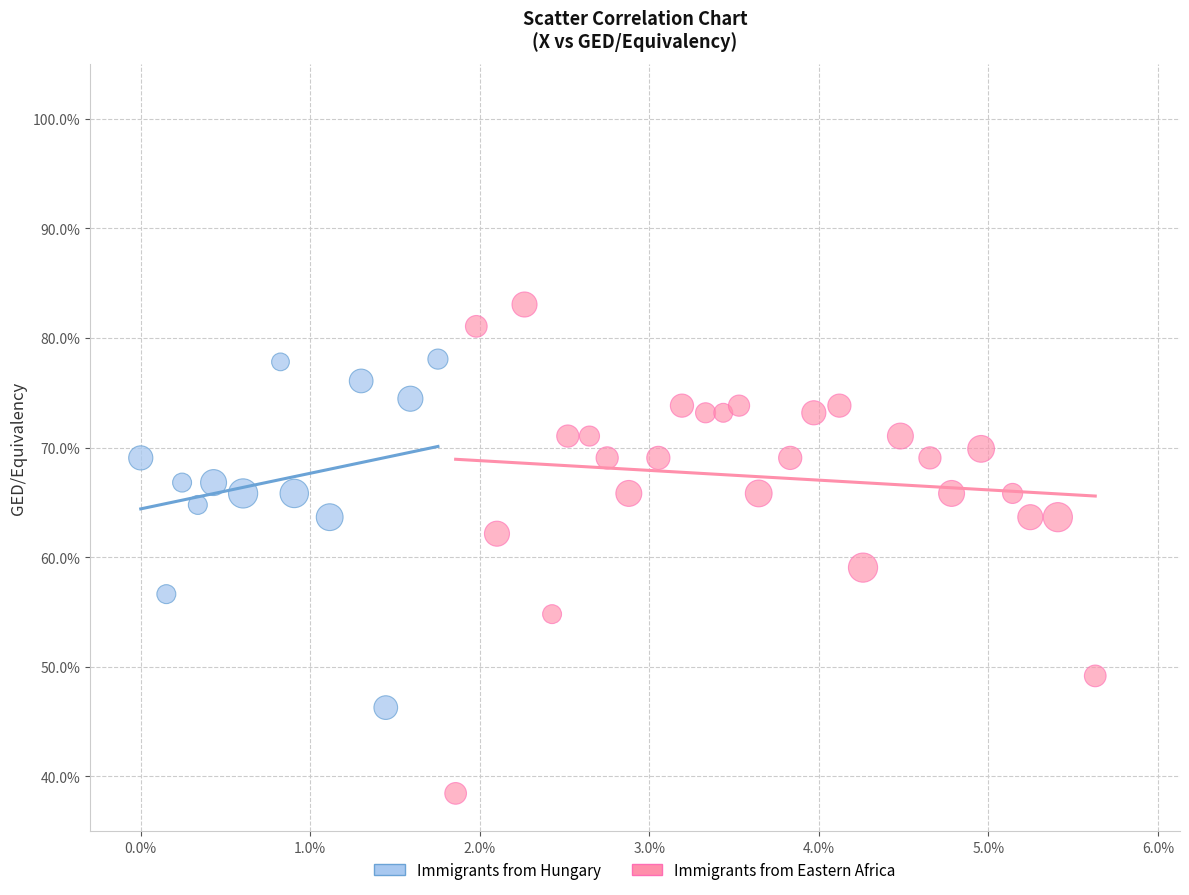

Which series reaches the maximum Y coordinate?

Immigrants from Eastern Africa